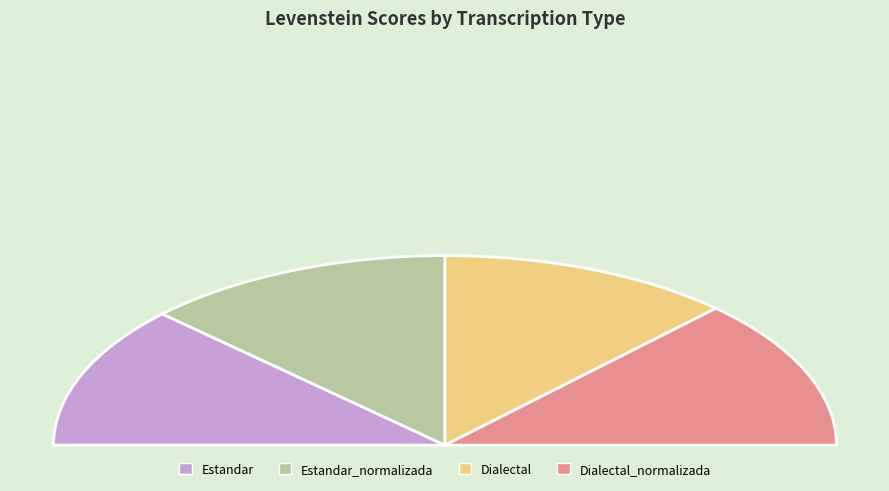

True or false: Dialectal_normalizada accounts for 26% of the total.

True